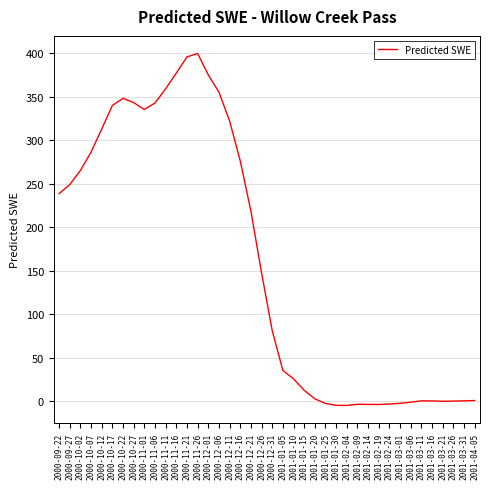

True or false: the data shows 122.8 at 2000-10-27.

False